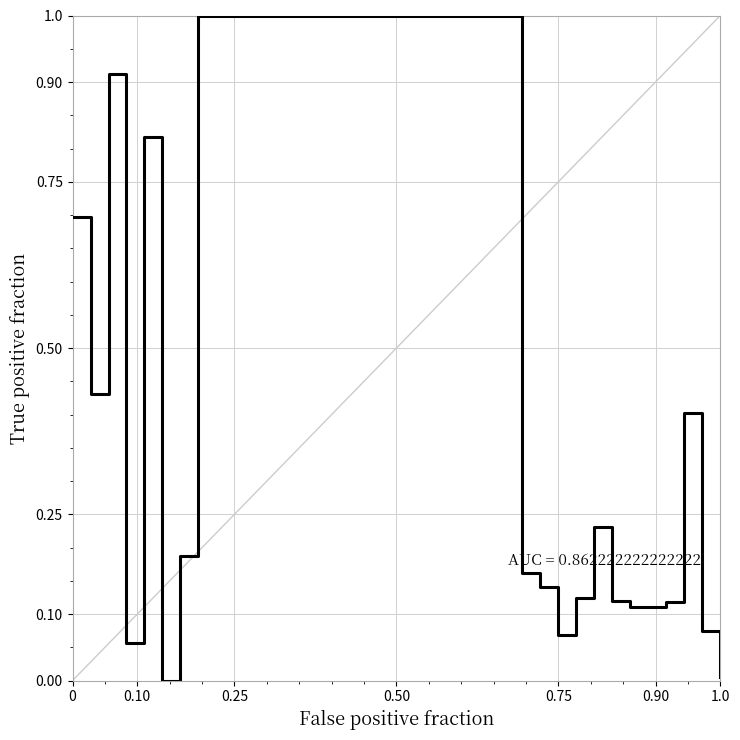

What is the greatest value displayed?

1.0